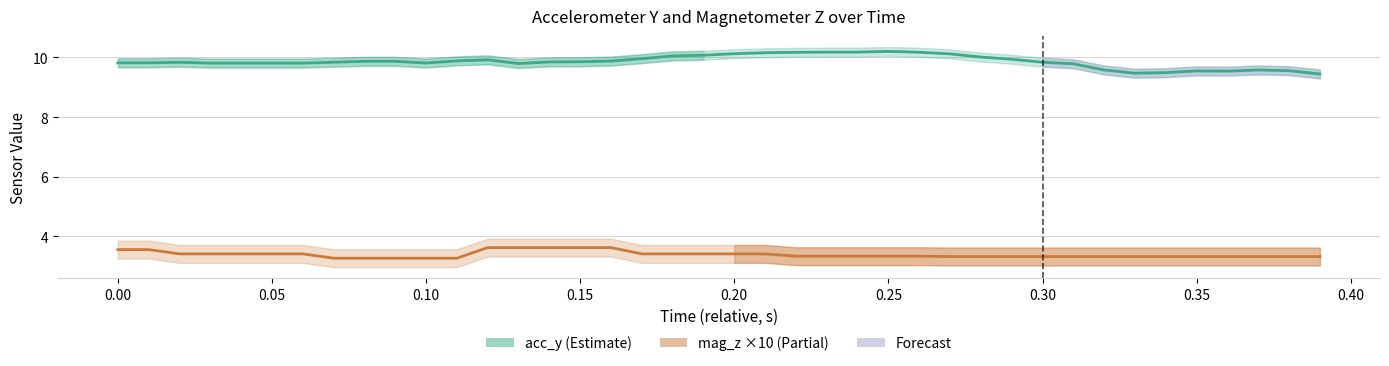

What is the difference between the maximum and minimum values in the acc_y series?

0.8